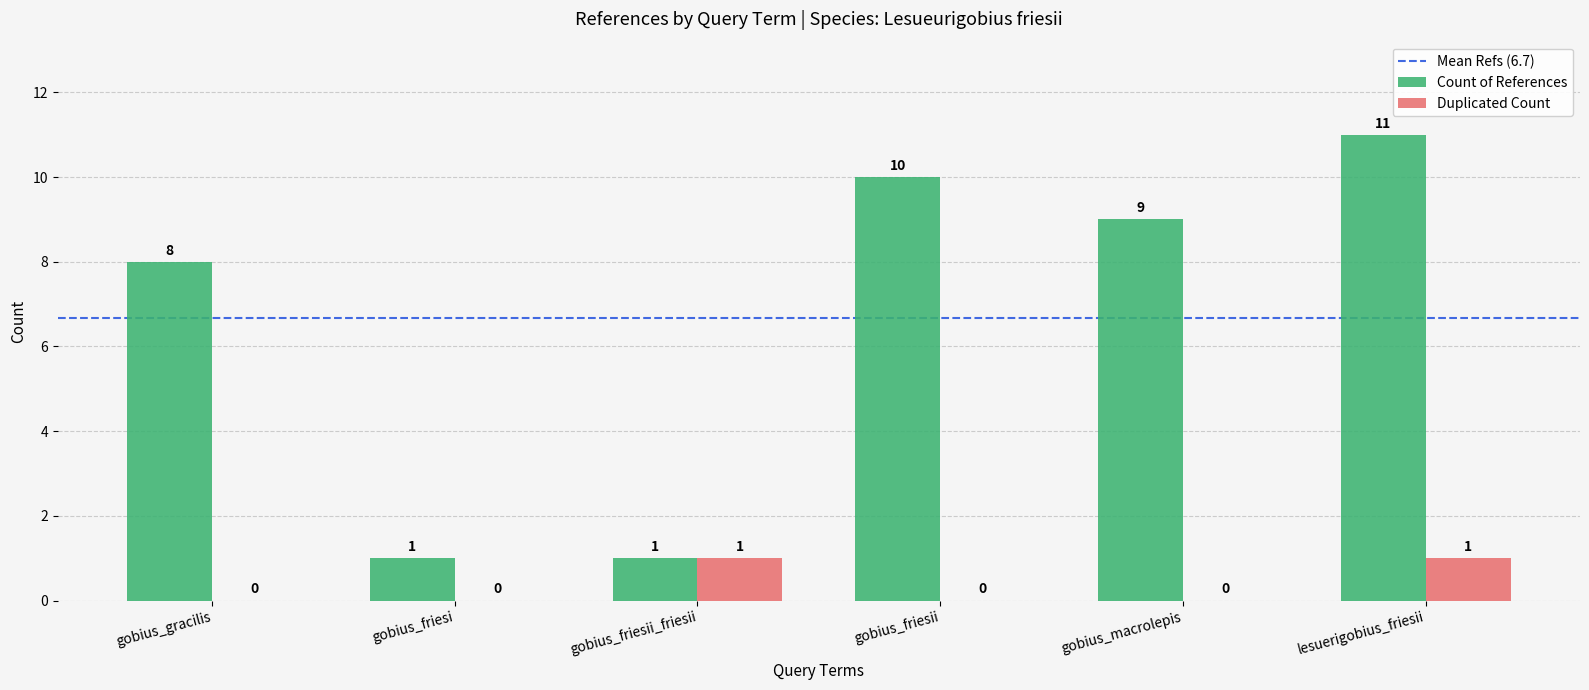

Is it true that Duplicated Count equals 1 at gobius_friesii?

False